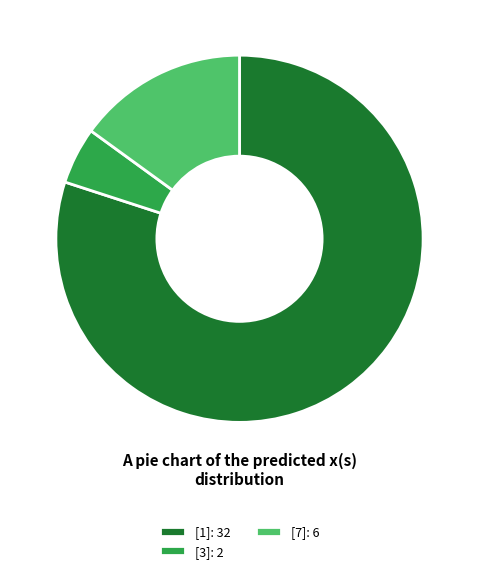

What is the smallest slice in the pie chart?

[3]: 2